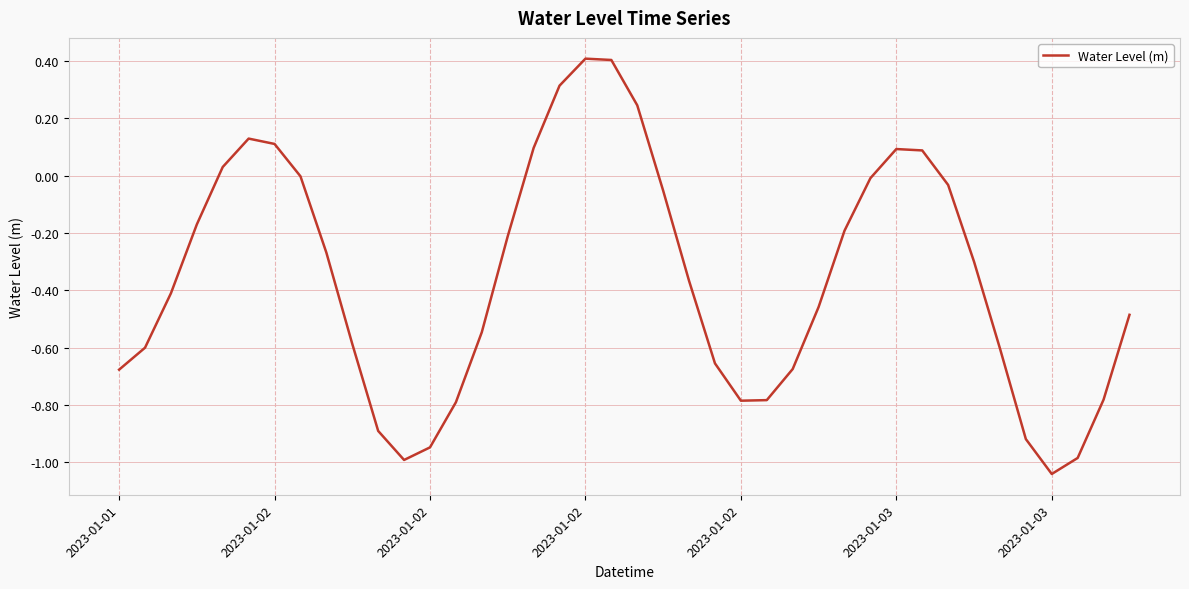

What is the greatest value displayed?

0.4